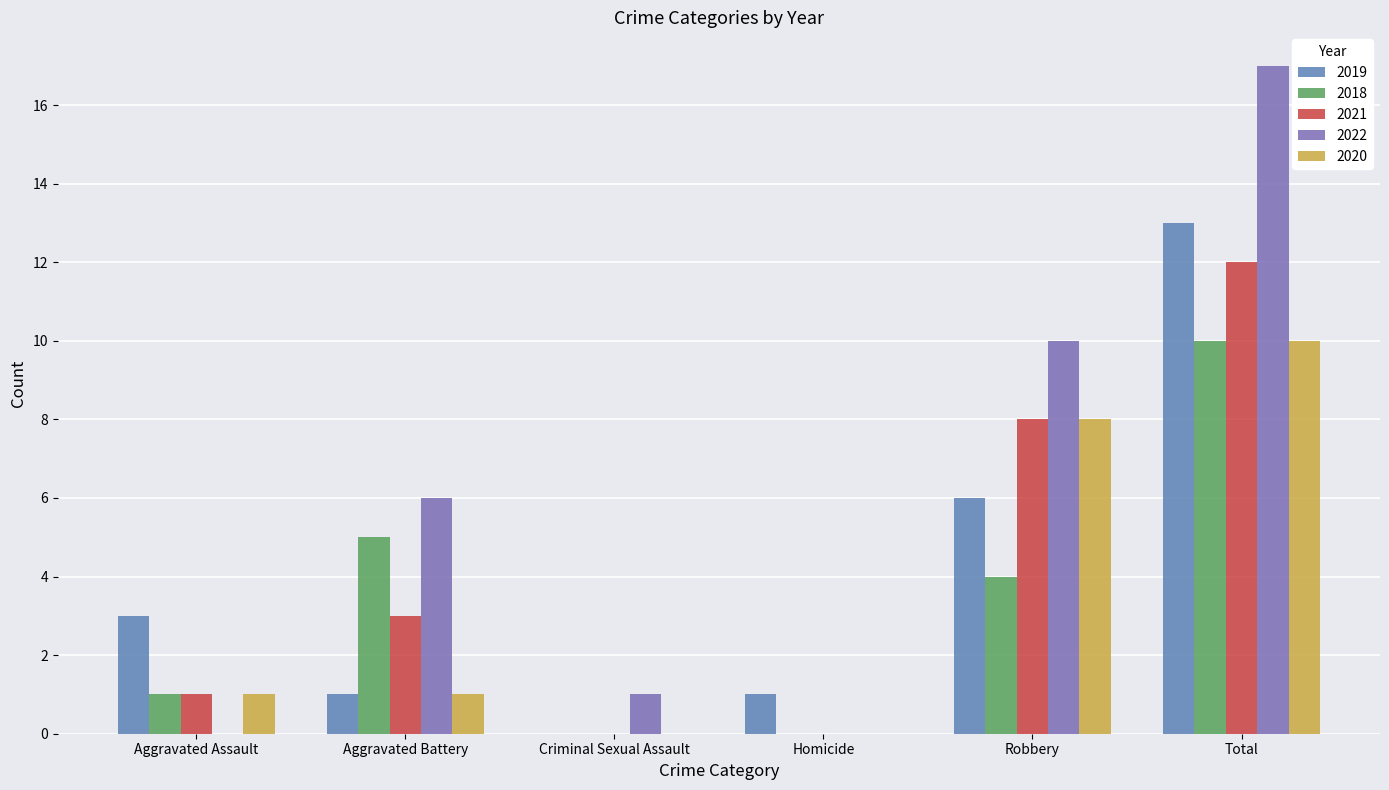

Which category has the lowest value across all series?

Criminal Sexual Assault